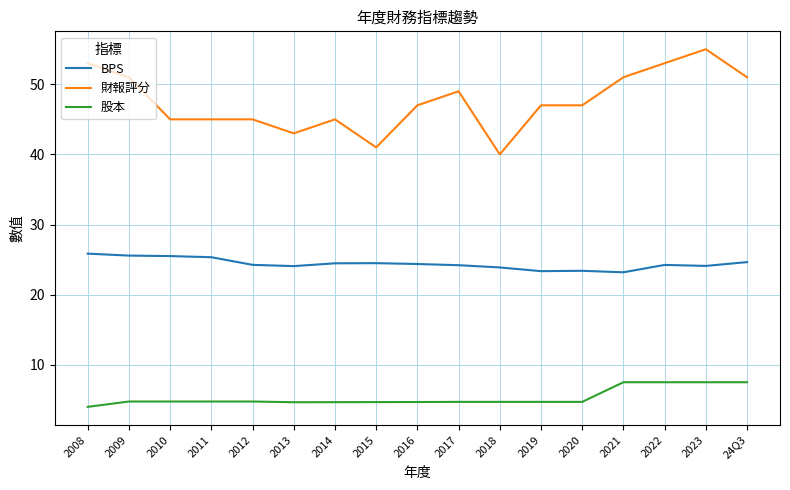

The 股本 series shows 2.8 at 24Q3. True or false?

False